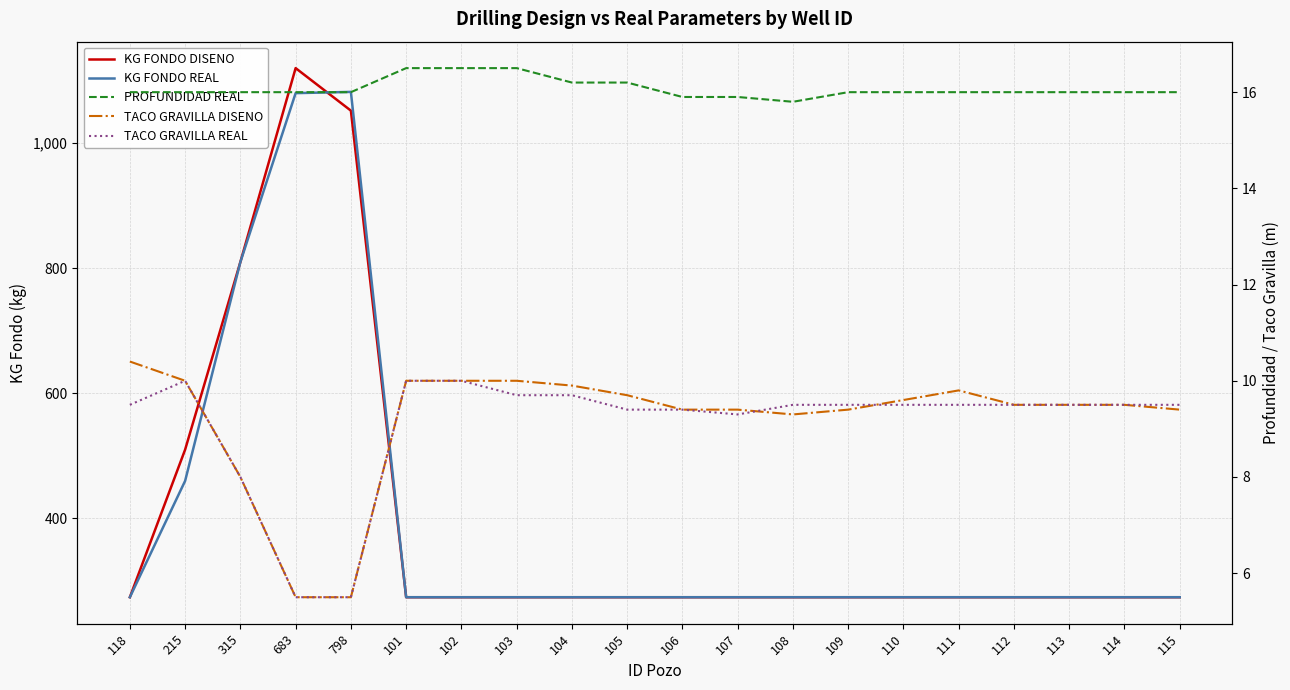

Where is TACO GRAVILLA DISENO nearest to the value 7?

315